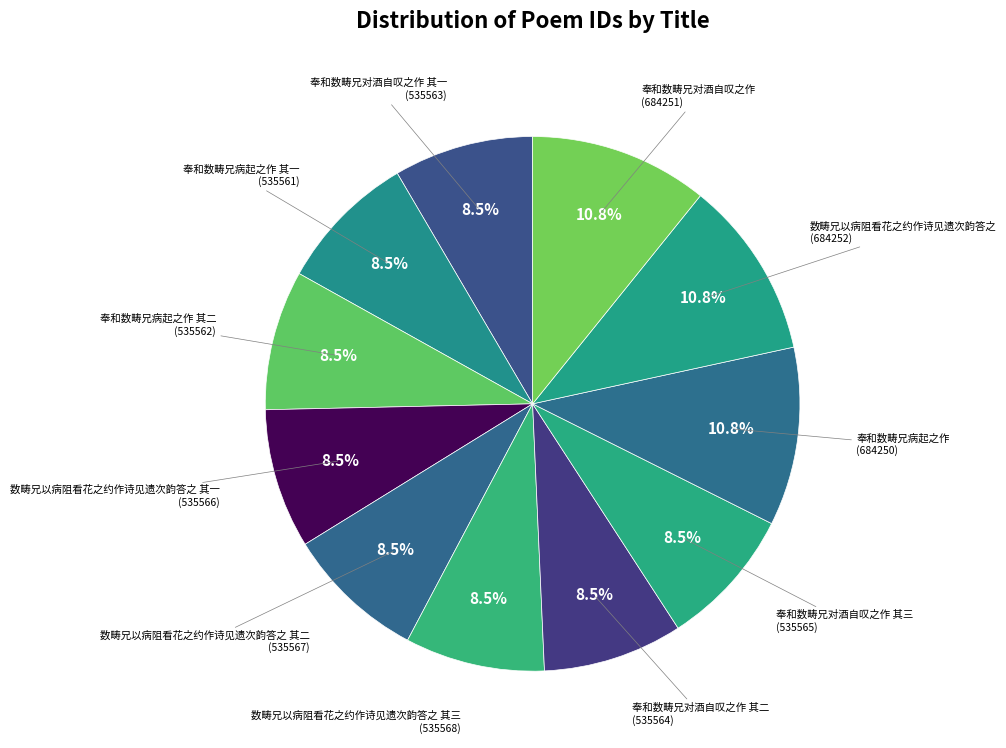

Rank the categories by value from highest to lowest.

数畴兄以病阻看花之约作诗见遗次韵答之, 奉和数畴兄对酒自叹之作, 奉和数畴兄病起之作, 数畴兄以病阻看花之约作诗见遗次韵答之 其三, 数畴兄以病阻看花之约作诗见遗次韵答之 其二, 数畴兄以病阻看花之约作诗见遗次韵答之 其一, 奉和数畴兄对酒自叹之作 其三, 奉和数畴兄对酒自叹之作 其二, 奉和数畴兄对酒自叹之作 其一, 奉和数畴兄病起之作 其二, 奉和数畴兄病起之作 其一